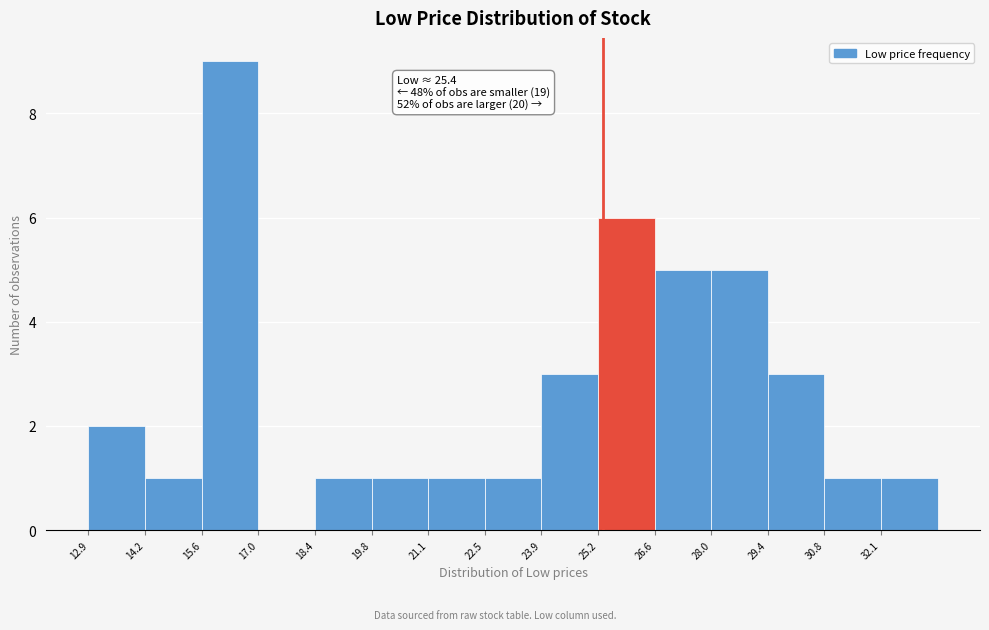

Which range on the x-axis has the tallest bar?

15.6 to 17.0